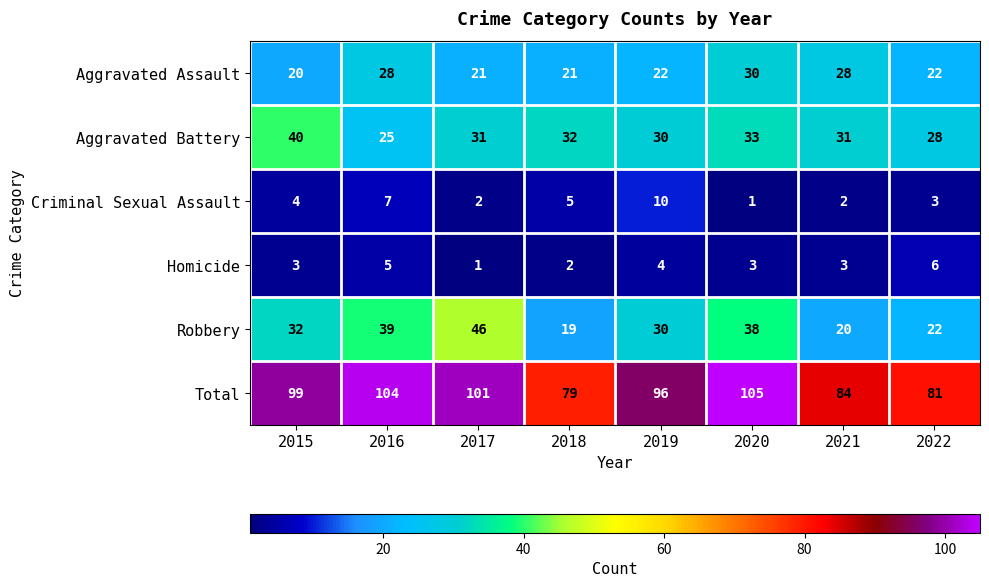

How many distinct data groups are displayed?

6